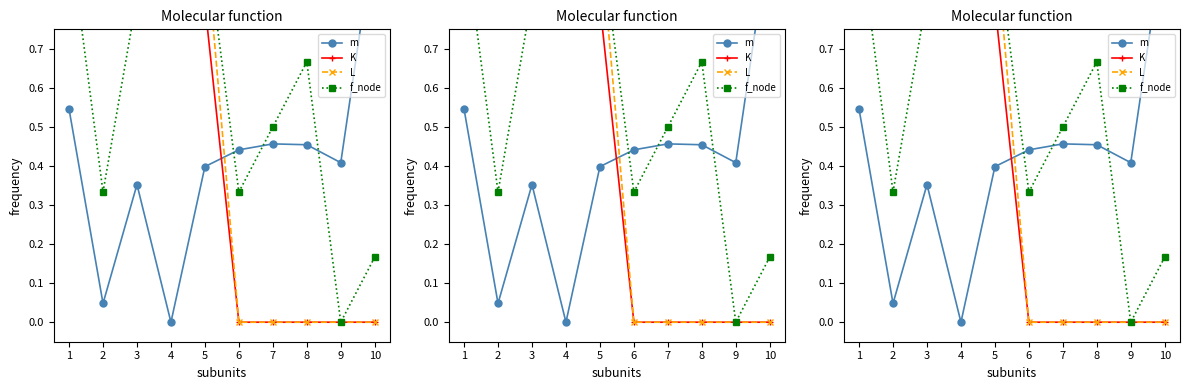

Rank the categories by m value from lowest to highest.

4, 2, 3, 5, 9, 6, 8, 7, 1, 10